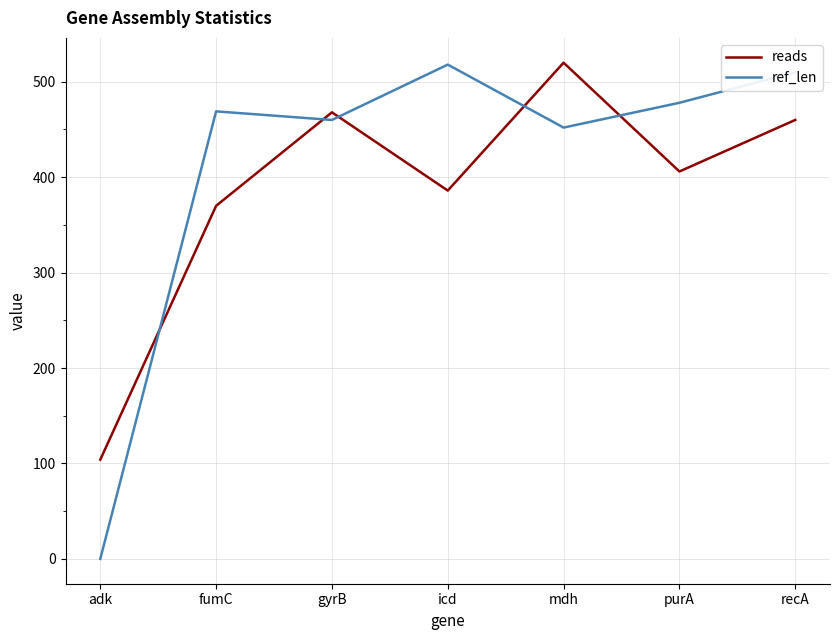

Which series changed the most between icd and purA?

ref_len